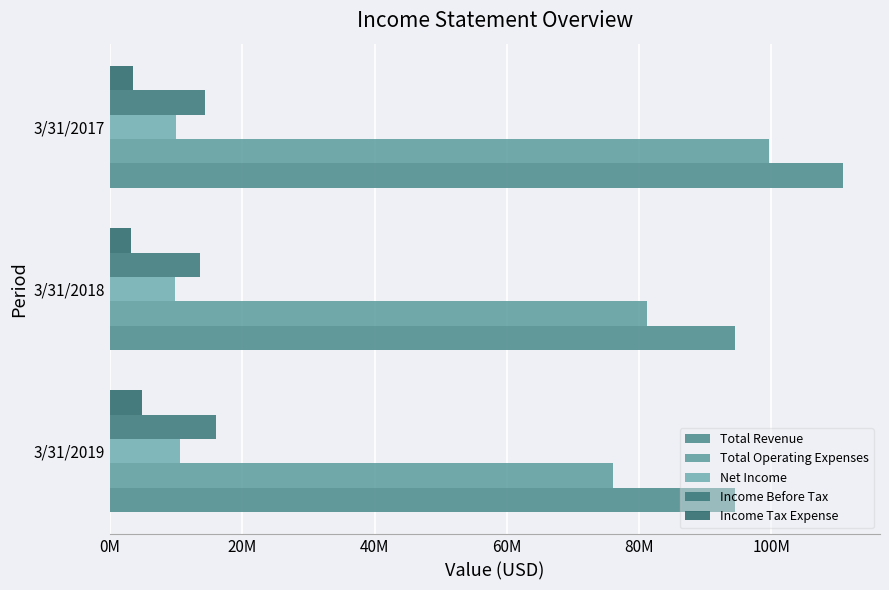

What is the value of the Income Tax Expense bar at the 2nd from the left?

3148000